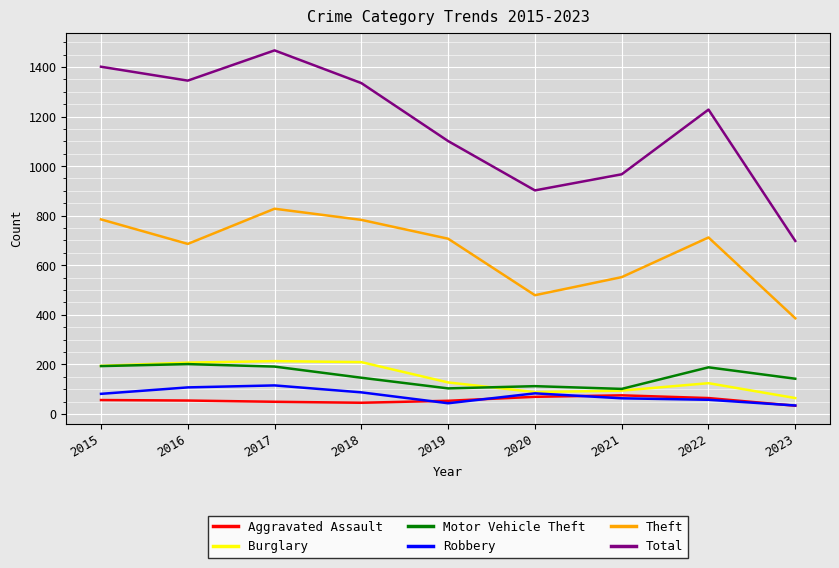

How many lines are shown in the chart?

6